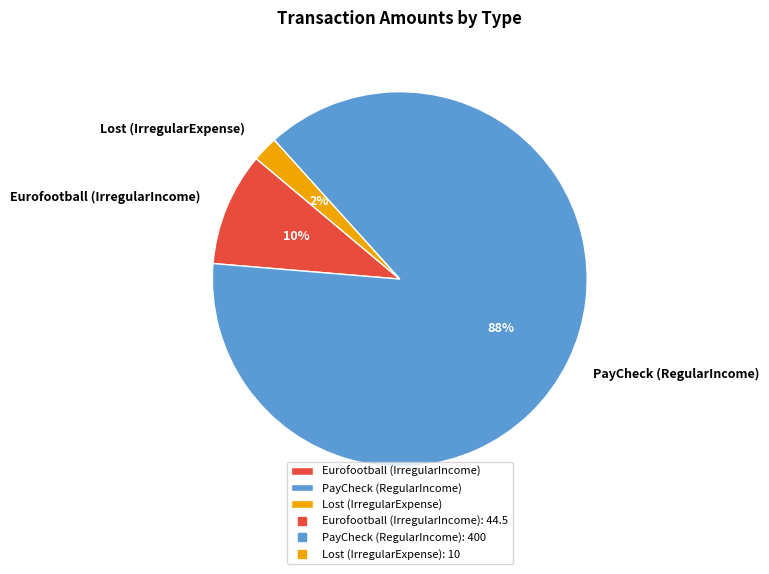

Rank the categories by value from lowest to highest.

Lost (IrregularExpense), Eurofootball (IrregularIncome), PayCheck (RegularIncome)